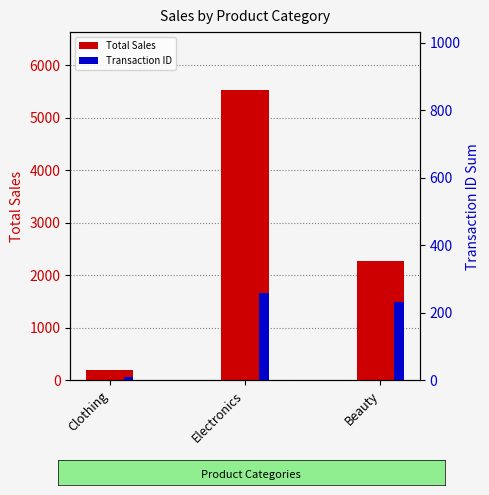

At which label does Transaction ID first exceed 232?

Electronics